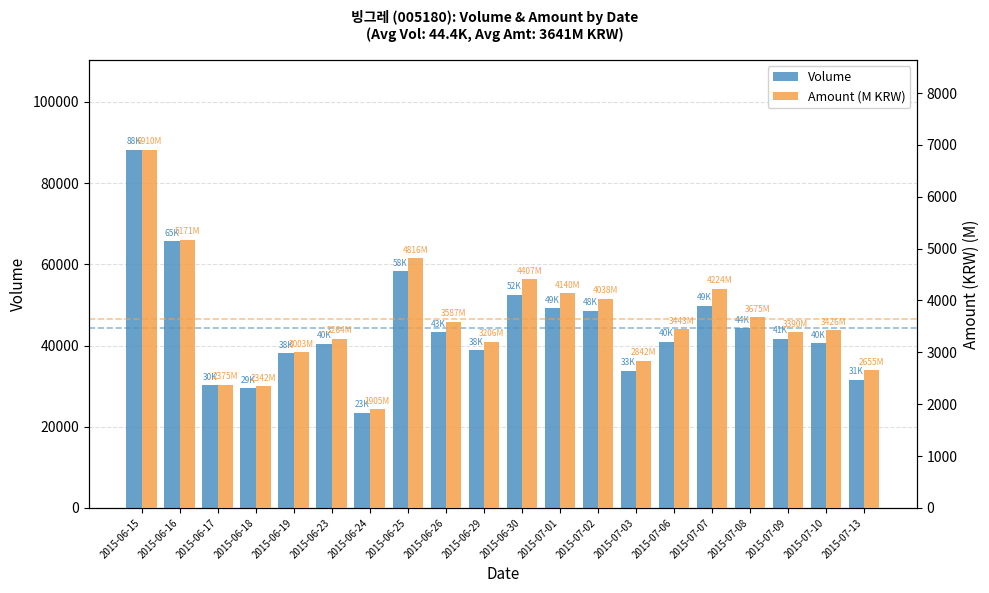

At how many categories does at least one series exceed 38690?

14